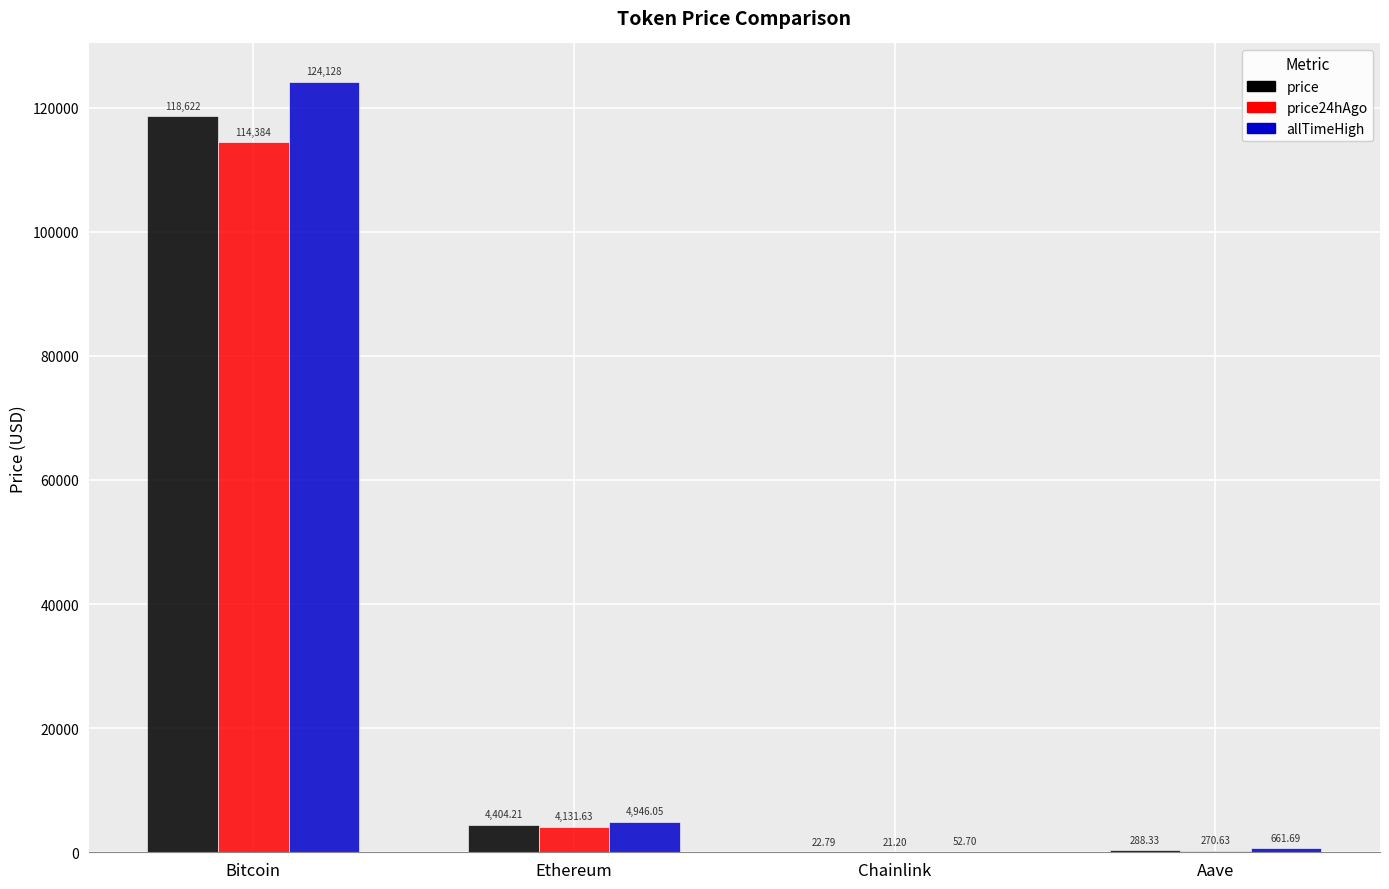

Reading left to right, extract all data points from this chart.

price: Bitcoin=118622.0	Ethereum=4404.2	Chainlink=22.8	Aave=288.3
price24hAgo: Bitcoin=114384.0	Ethereum=4131.6	Chainlink=21.2	Aave=270.6
allTimeHigh: Bitcoin=124128.0	Ethereum=4946.1	Chainlink=52.7	Aave=661.7